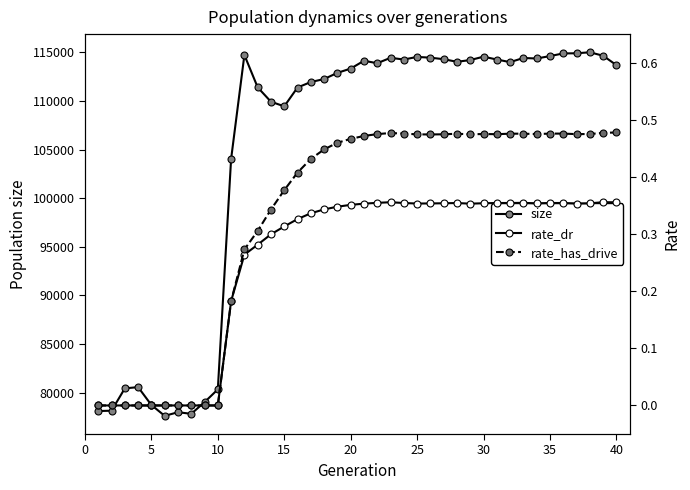

How many interior local peaks does the rate_has_drive series have?

5